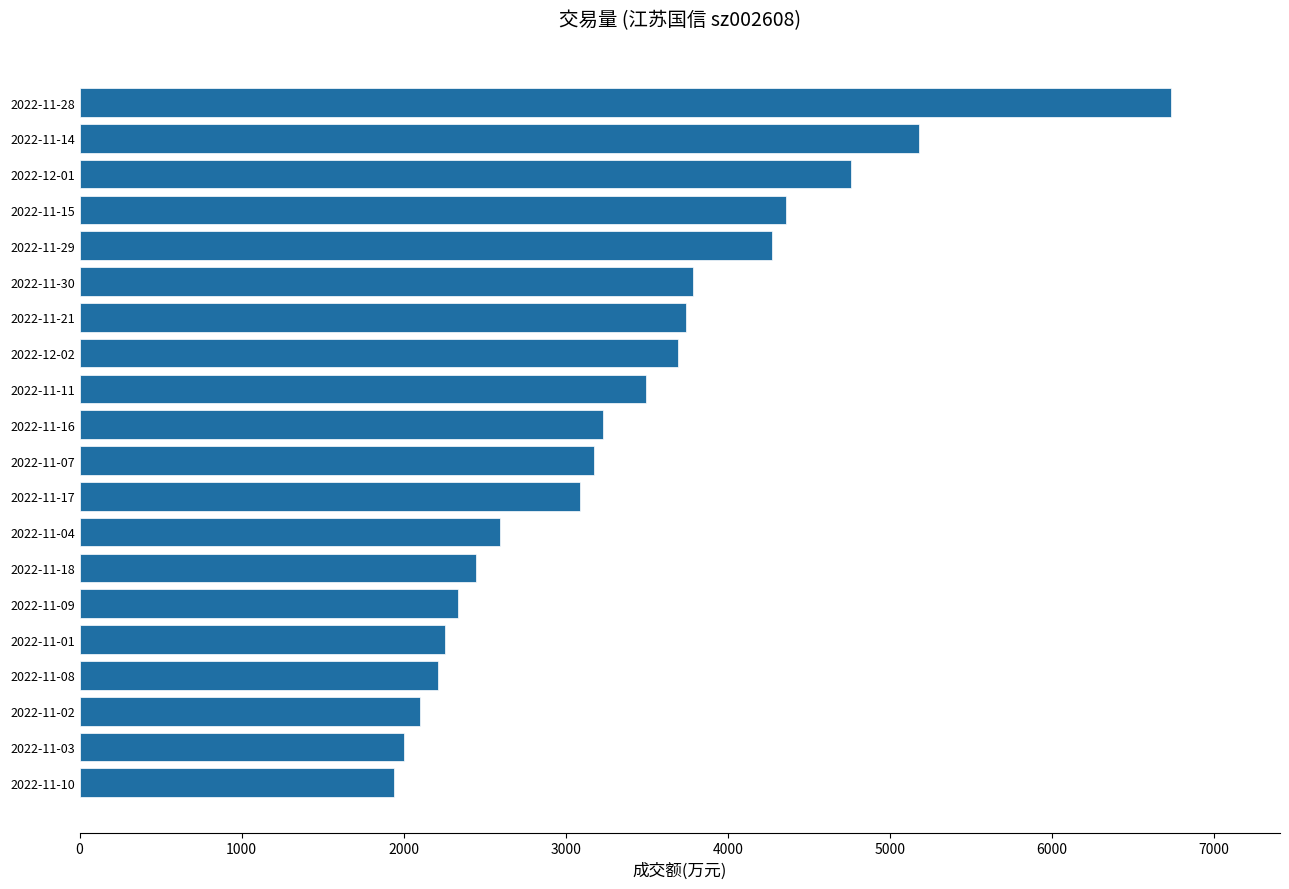

What is the difference between the second highest and second lowest values?

3181